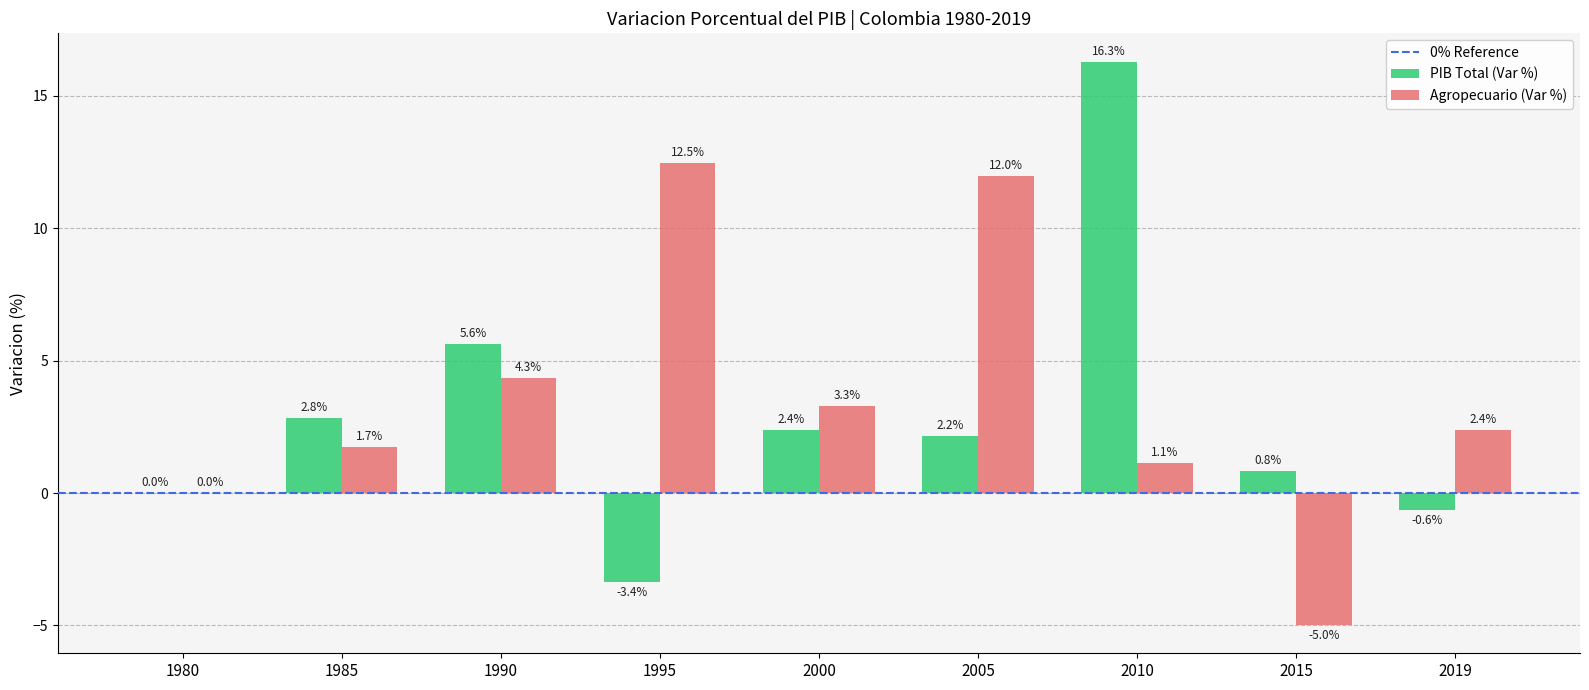

Is the value of PIB Total (Var %) at 1980 greater than the value of Agropecuario (Var %) at 1985?

No